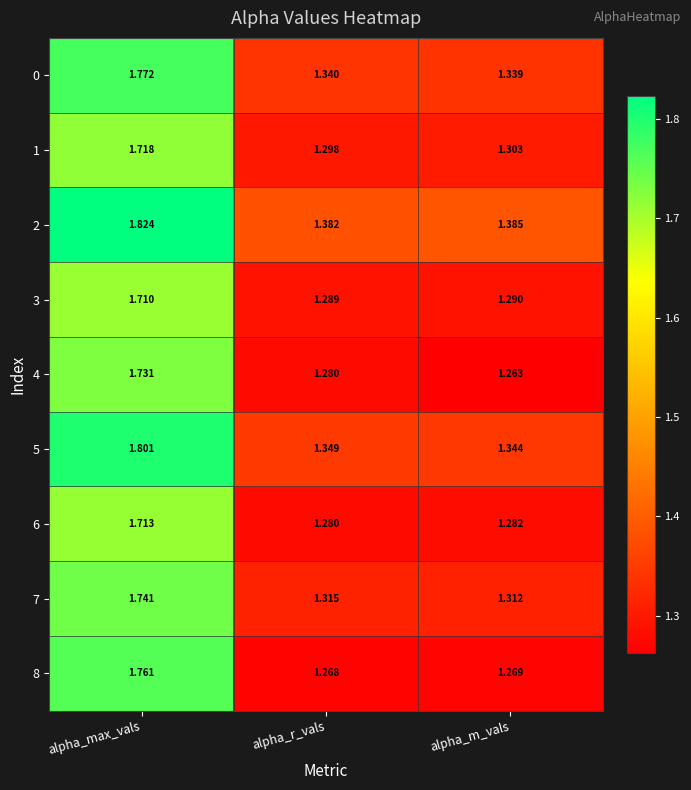

How many data points does each series have?

3